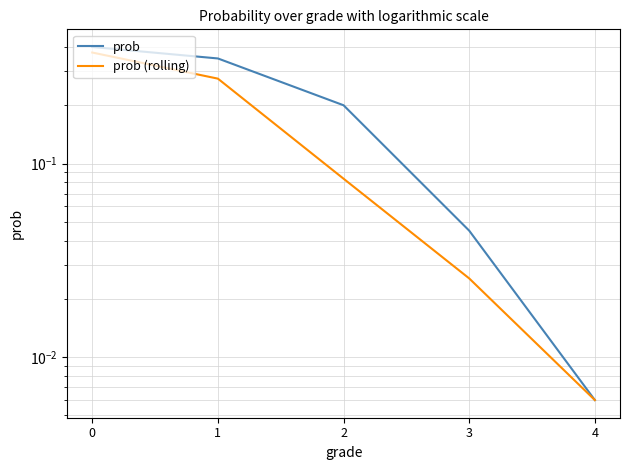

True or false: prob has a value of 0.0 at 3.

True